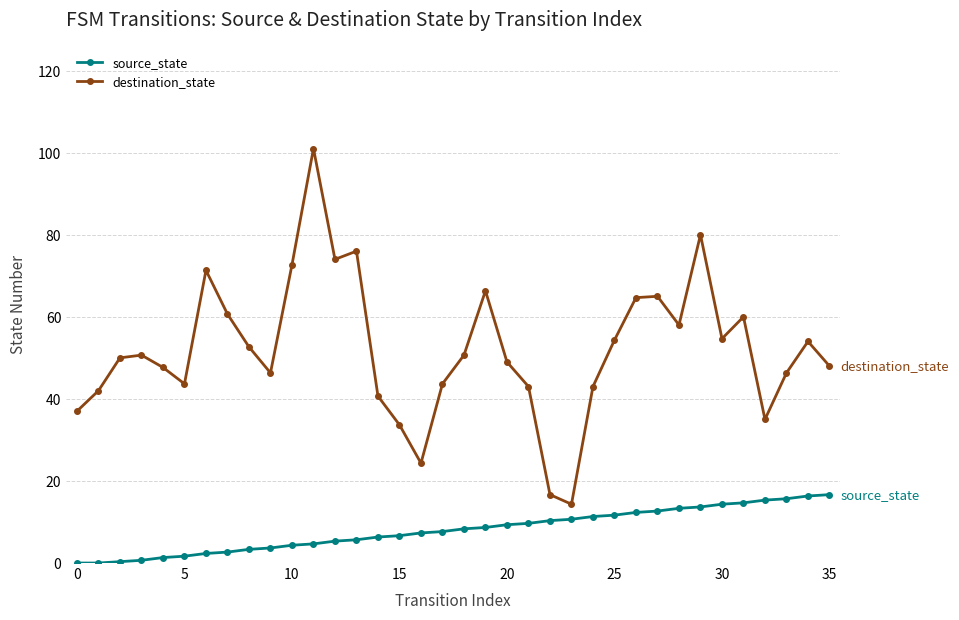

What is the highest value of the source_state series?

16.7